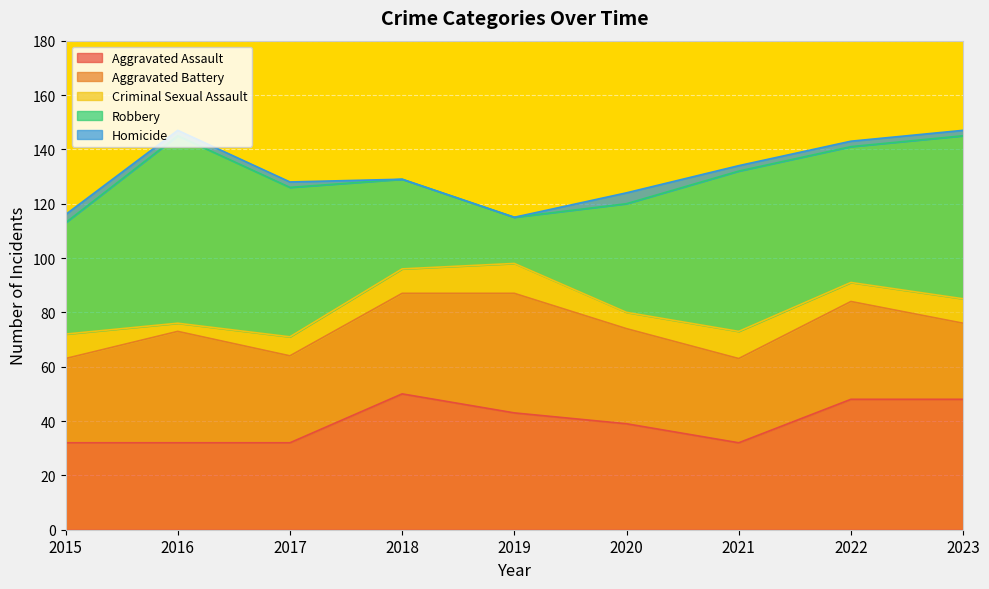

What is the difference between the maximum and minimum values in the Aggravated Battery series?

16